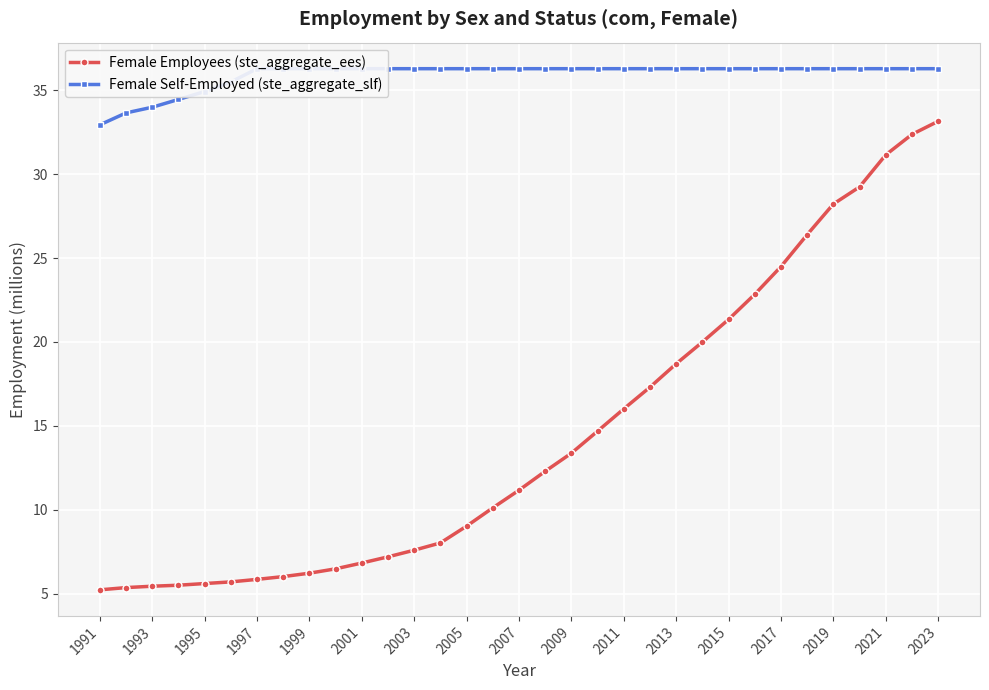

What is the maximum value for Female Employees (ste_aggregate_ees)?

33.1